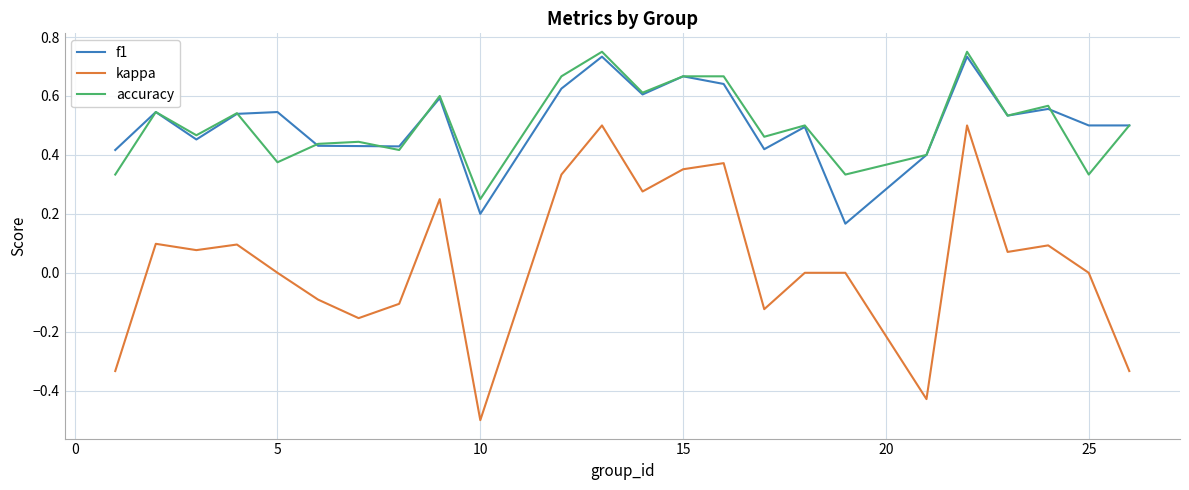

True or false: accuracy and kappa cross at least once.

False